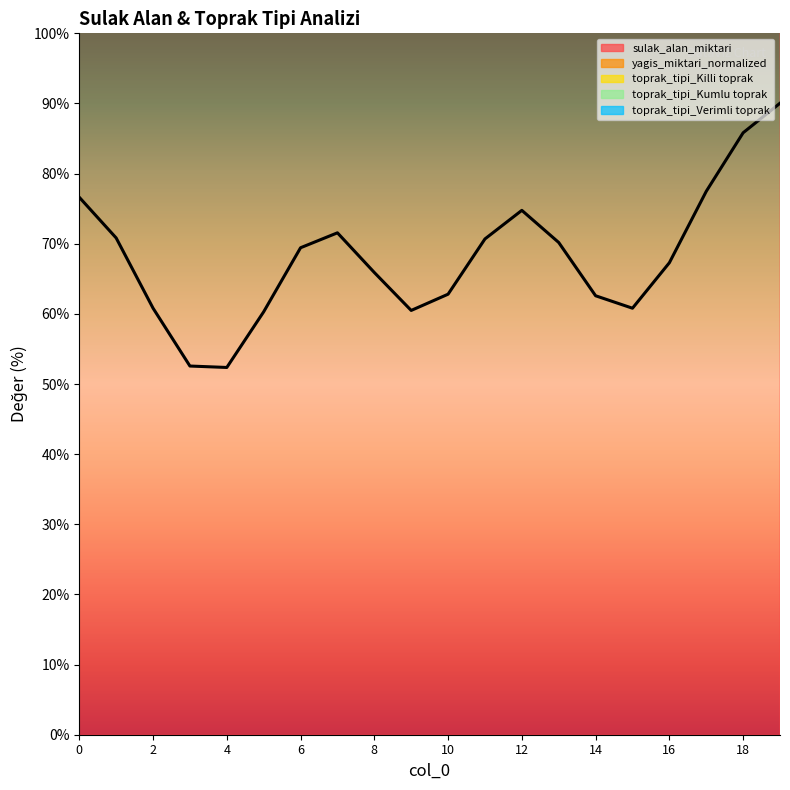

What is the greatest value displayed?

90.0